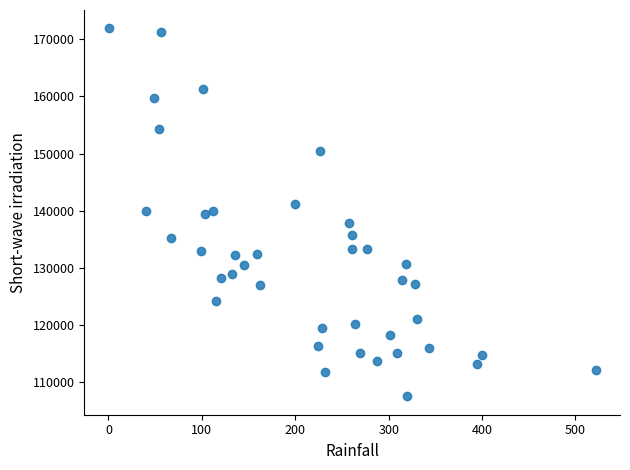

What is the range of Y values (max minus min)?

64401.0